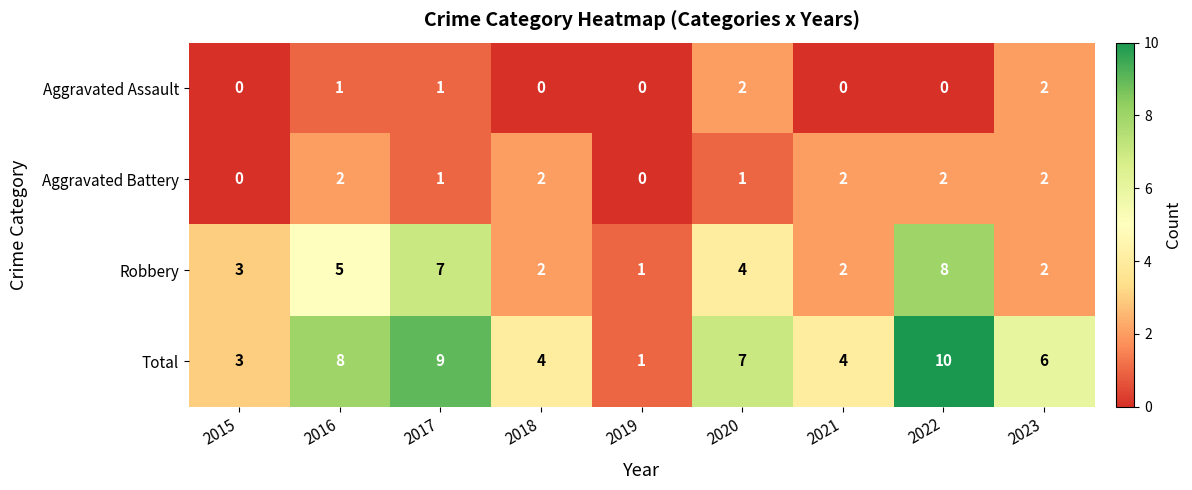

What is the average value of the Total series?

6